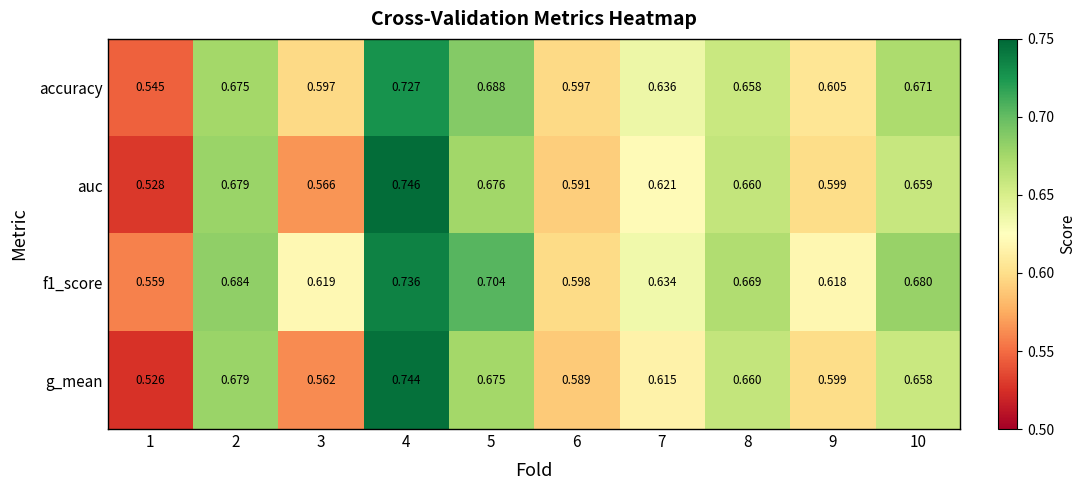

Is the value of g_mean at 8 greater than the value of auc at 5?

No